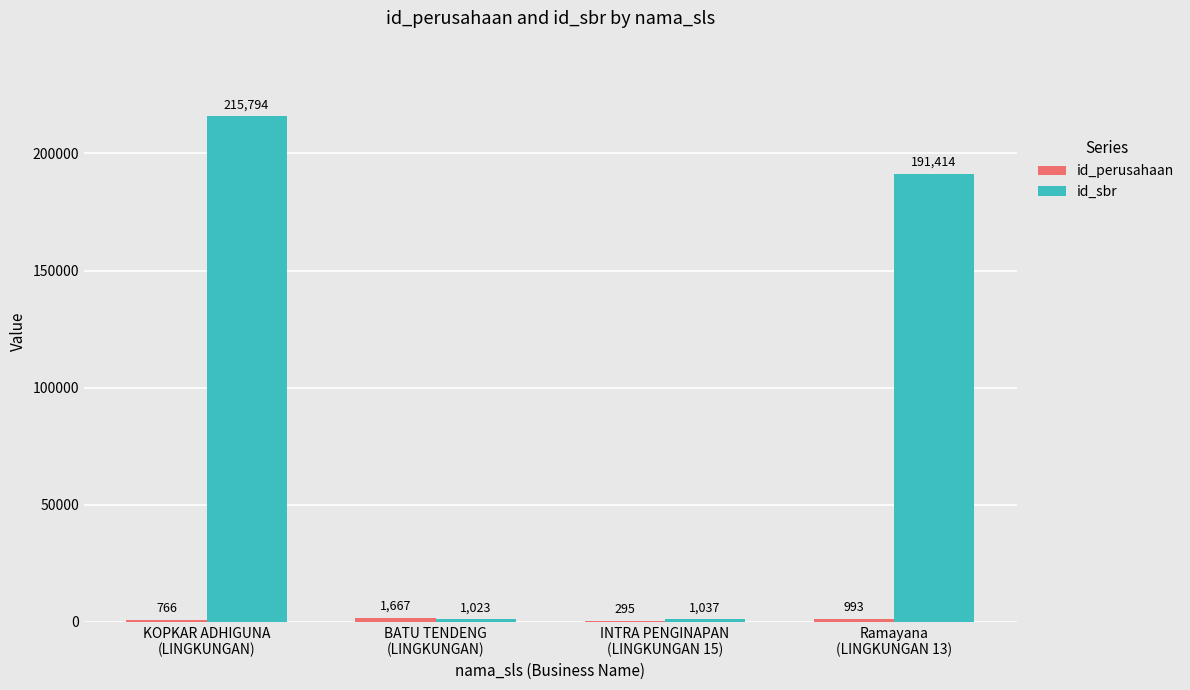

Which series has the largest total across all categories?

id_sbr